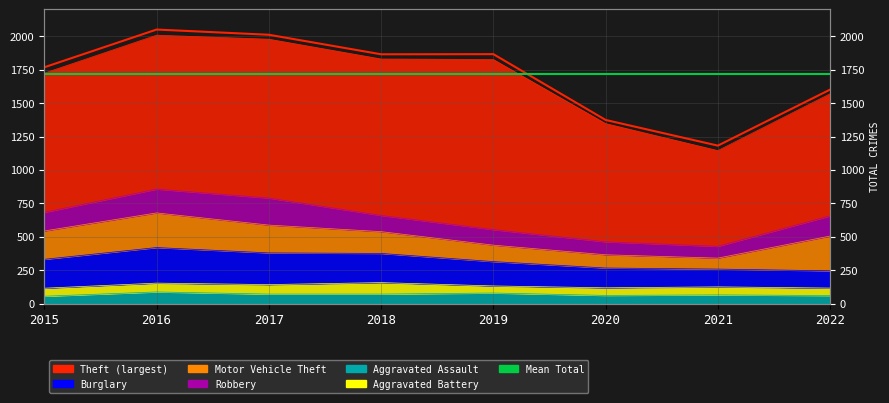

What is the value of the Mean total point at the 1st from the left?

1714.6